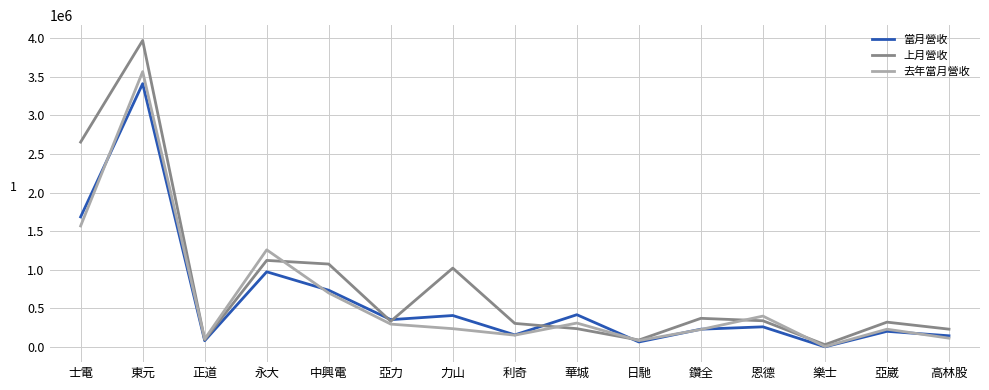

What is the maximum value for 上月營收?

3969809